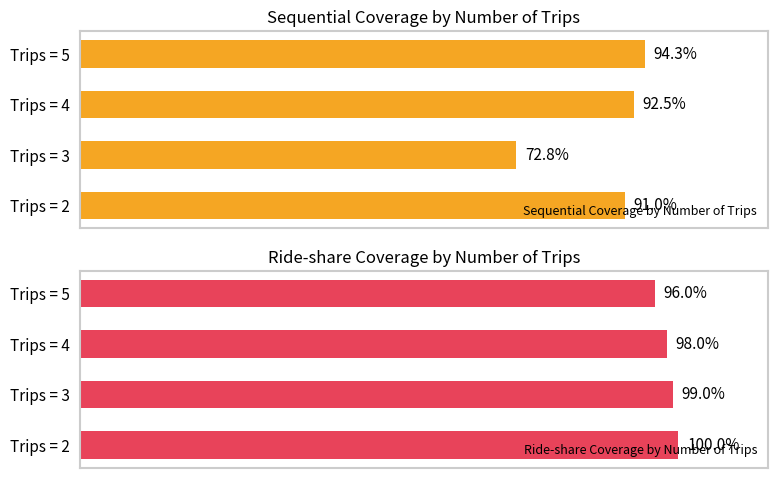

List the labels in order of Sequential Coverage by Number of Trips value, smallest first.

Trips = 3, Trips = 2, Trips = 4, Trips = 5